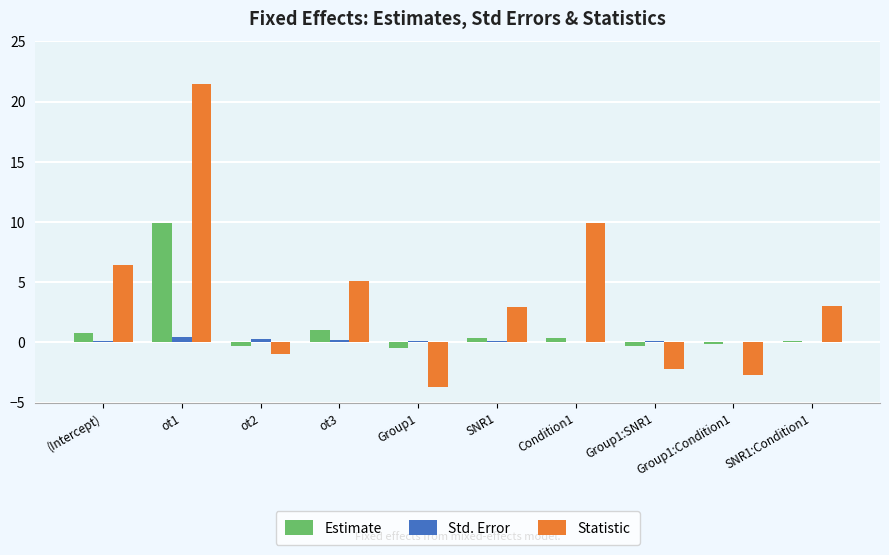

What are all the series names shown in the legend?

Estimate, Std. Error, Statistic